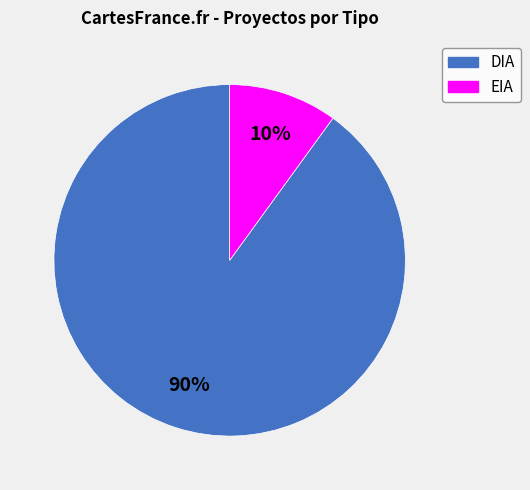

Count the number of slices in the pie.

2